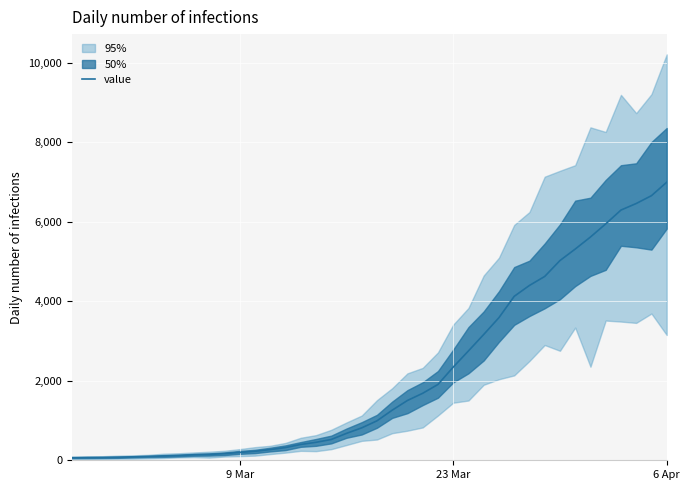

What is the highest value of the value series?

6995